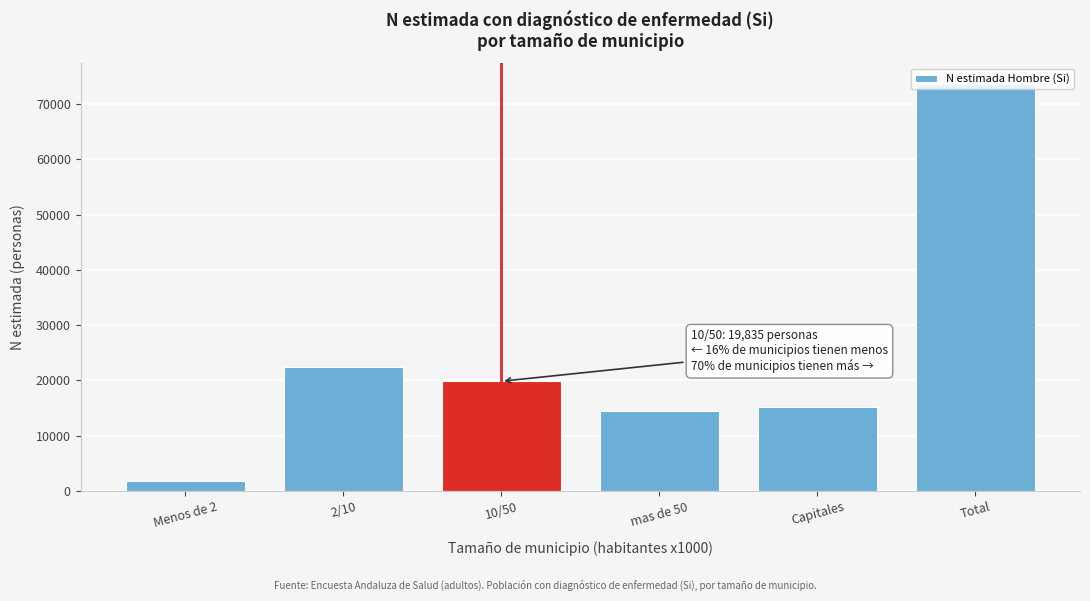

Between 10/50 and mas de 50, which is larger?

10/50